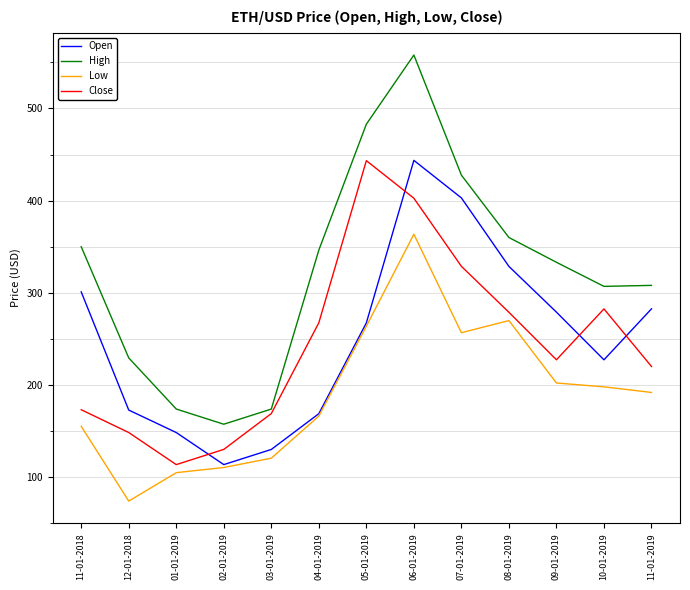

Which series changed the most between 03-01-2019 and 10-01-2019?

High